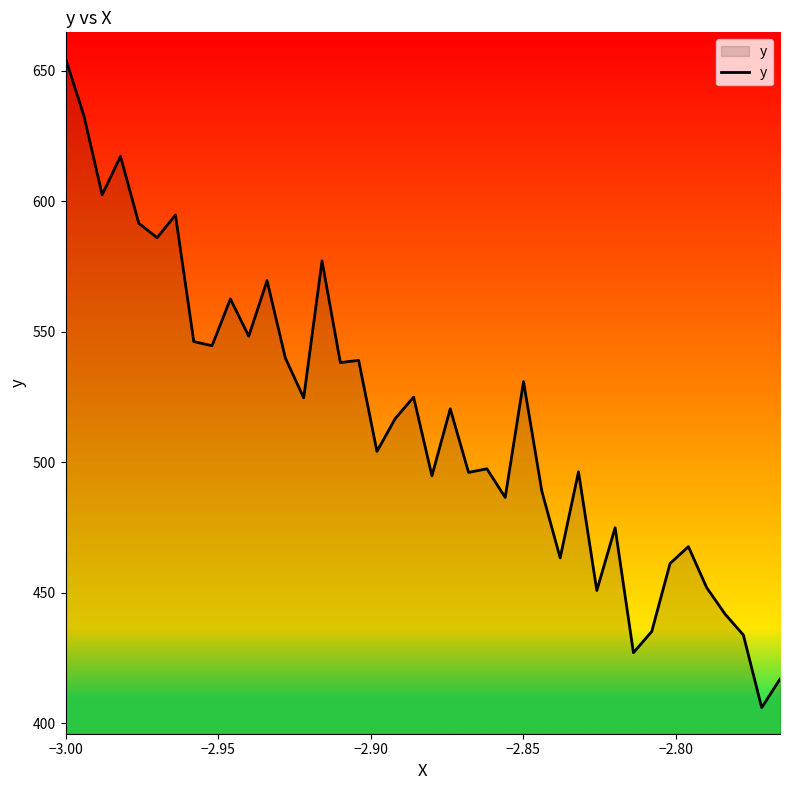

What is the maximum value shown in the chart?

654.7